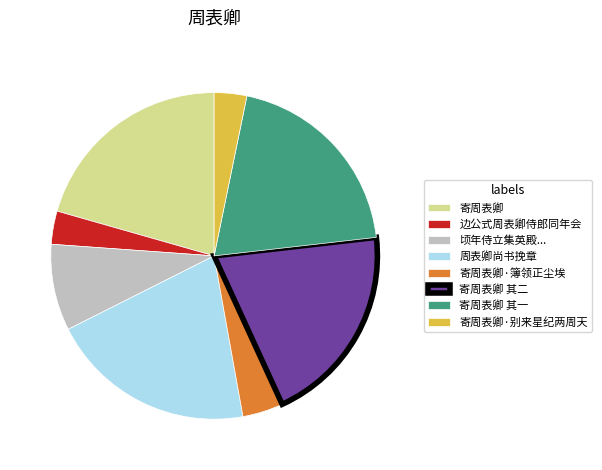

Is the sum of 寄周表卿 其二 and 周表卿尚书挽章 greater than half?

No